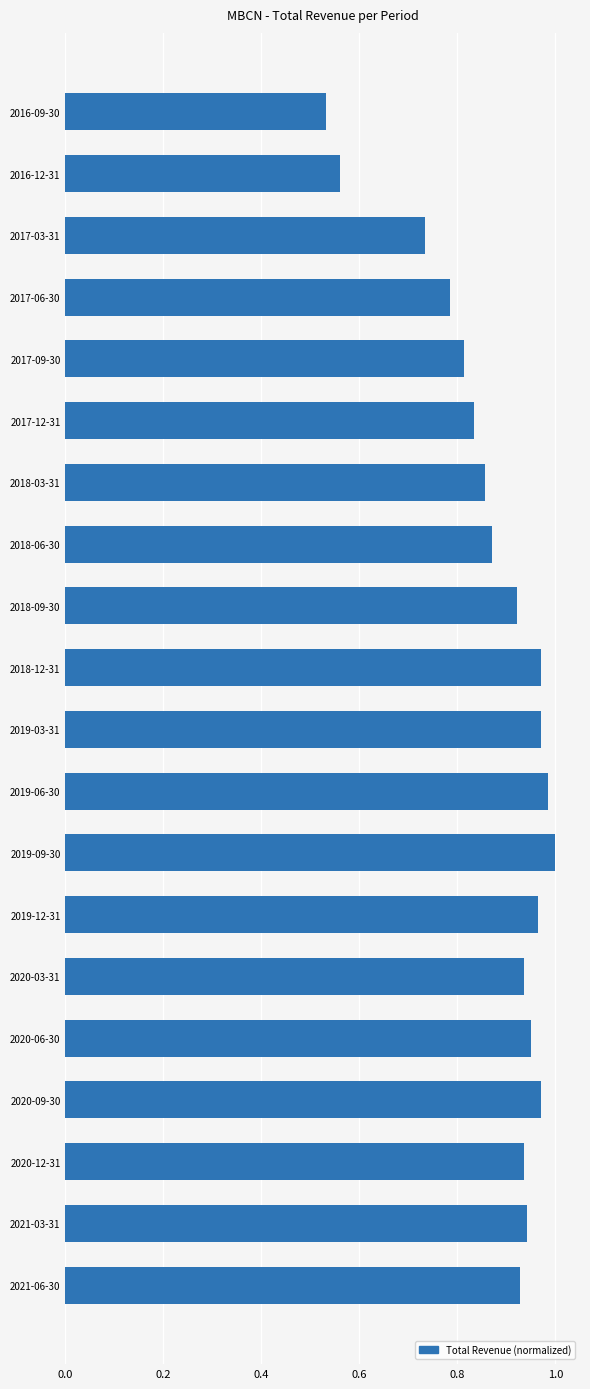

What is the sum of all values?

17.5